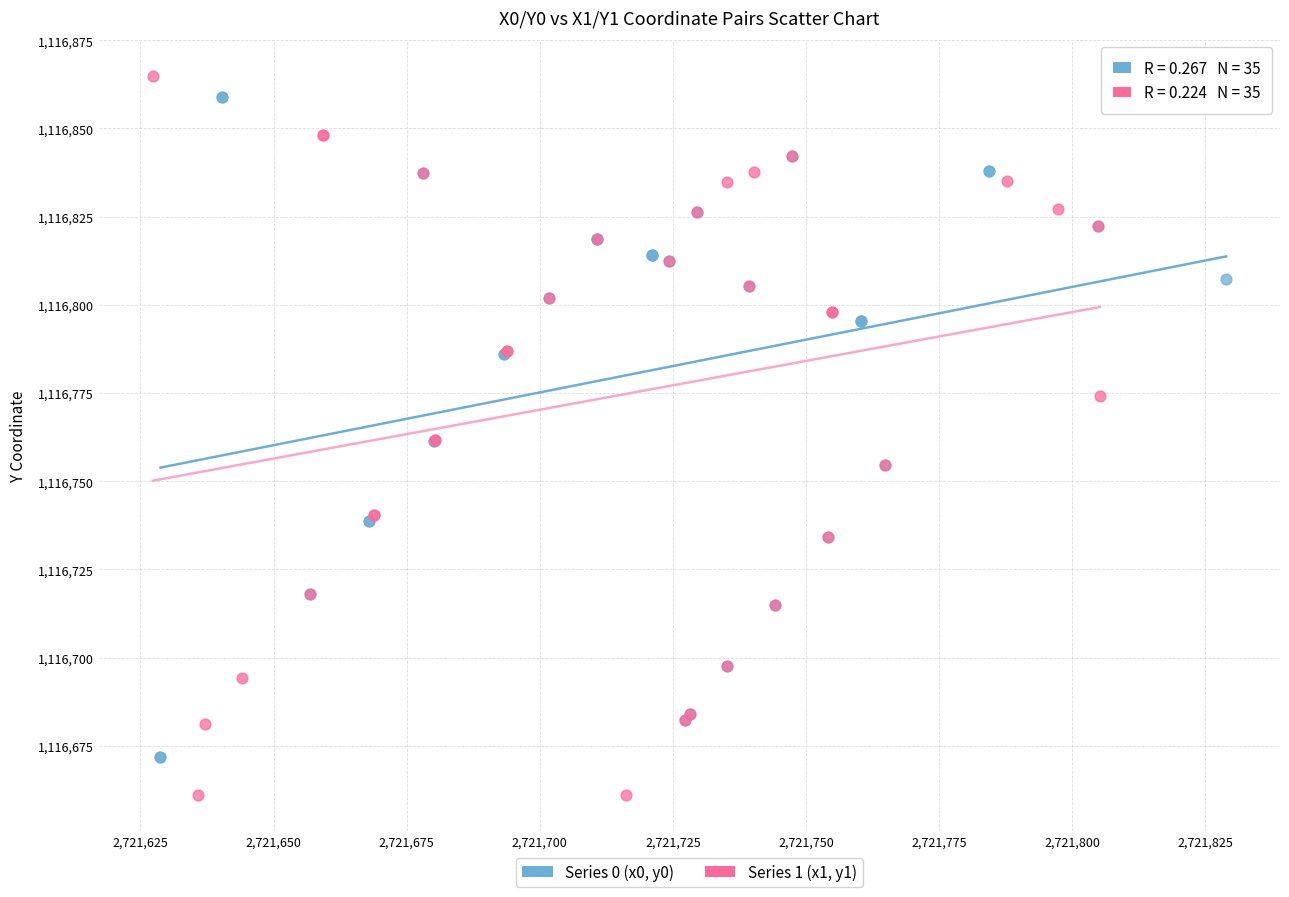

What are all the series names shown in the legend?

Series 0 (x0, y0), Series 1 (x1, y1)